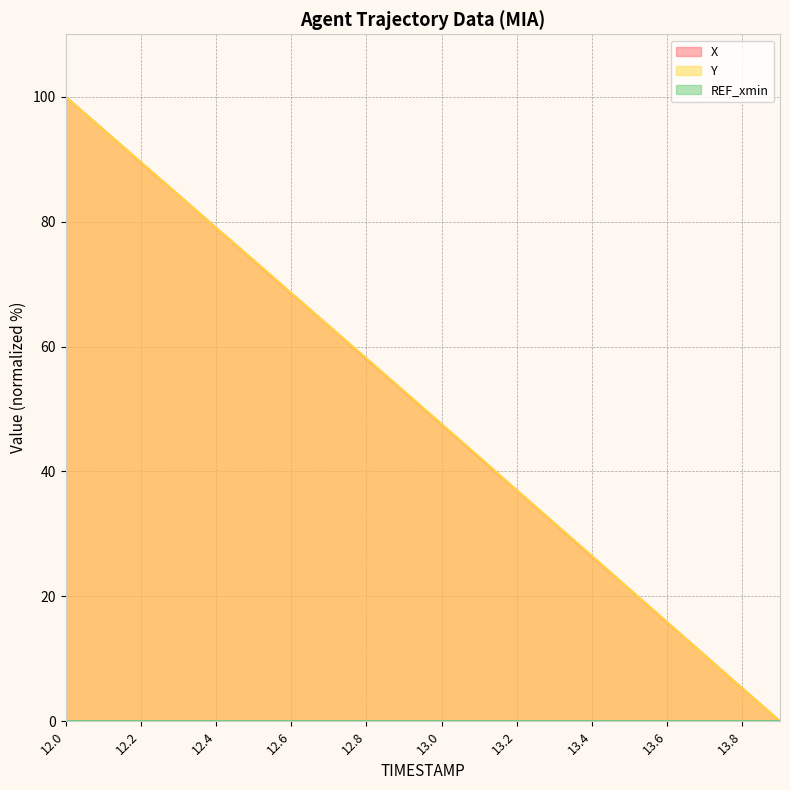

What position from the right is 13.2?

8